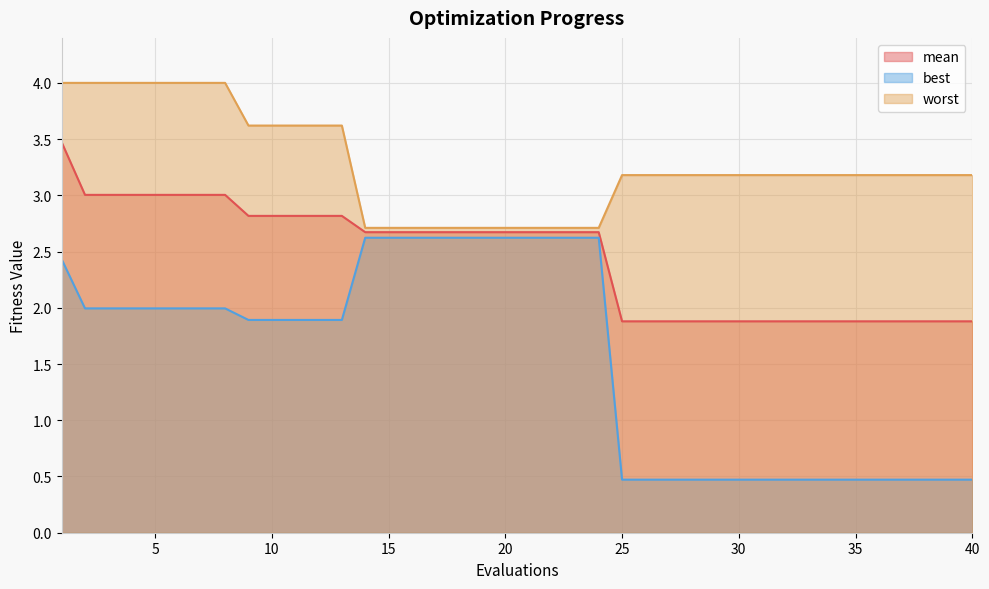

What is the minimum value shown in the chart?

0.5